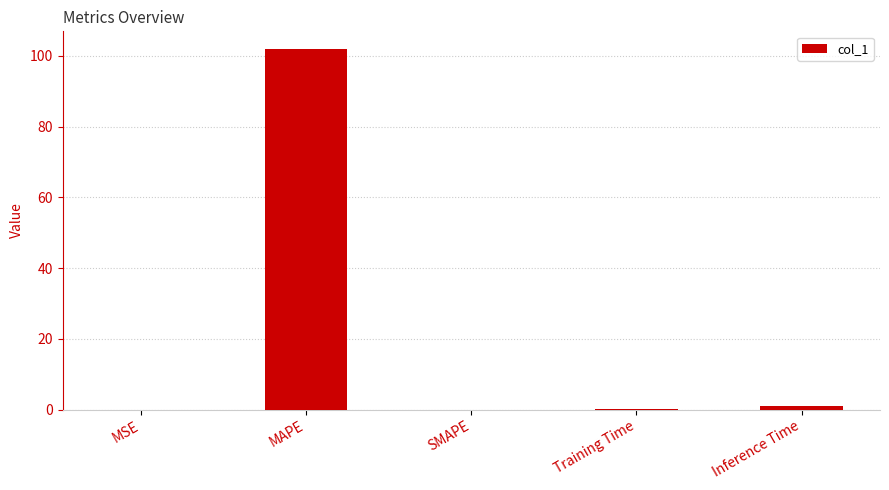

Which label corresponds to the largest value in the chart?

MAPE